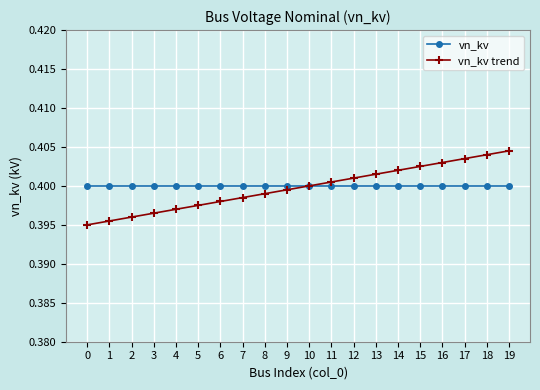

List the series in order of their peak value, lowest first.

vn_kv, vn_kv trend